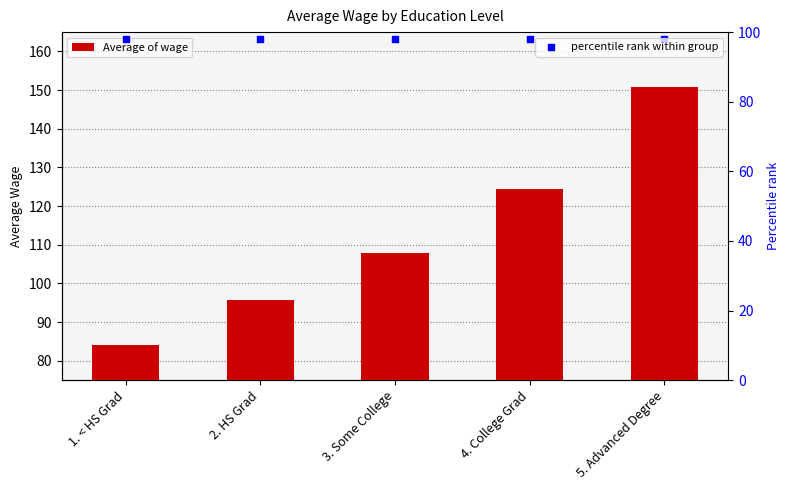

What are all the series names shown in the legend?

Average of wage, percentile rank within group